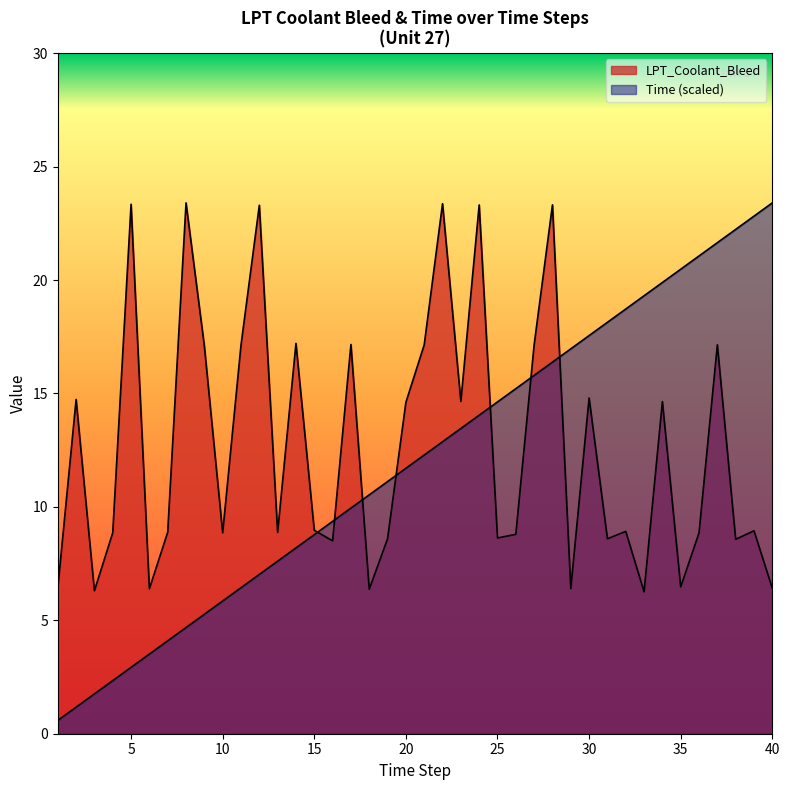

List the series in order of their peak value, highest first.

Time, LPT_Coolant_Bleed